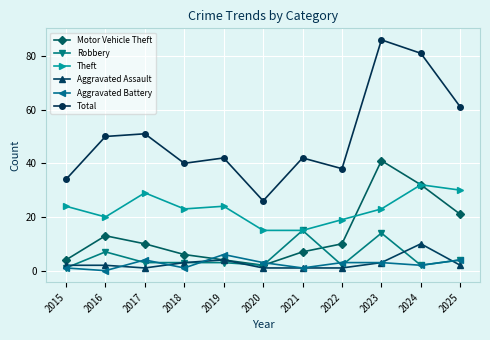

Does the chart have visible grid lines?

Yes